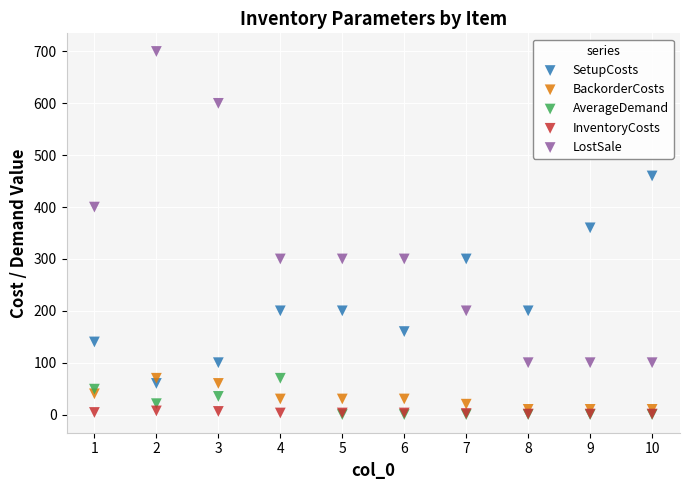

Which series has the largest Y range (max minus min)?

LostSale